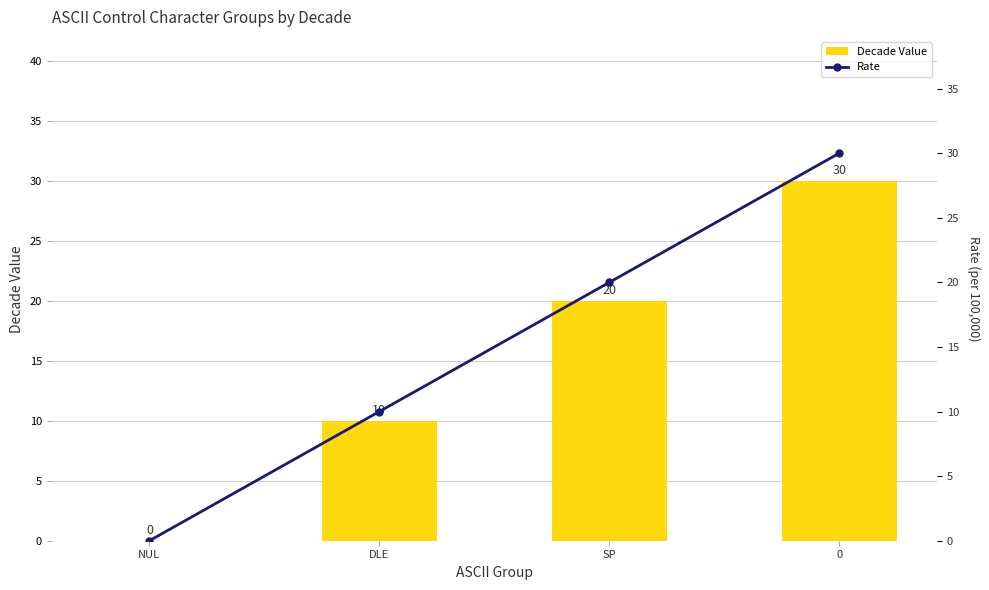

How many distinct data groups are displayed?

2